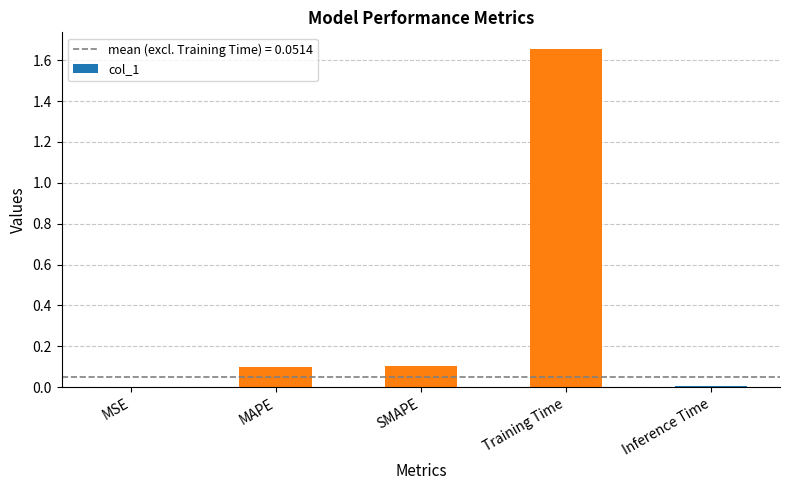

What is the sum of all values?

1.9